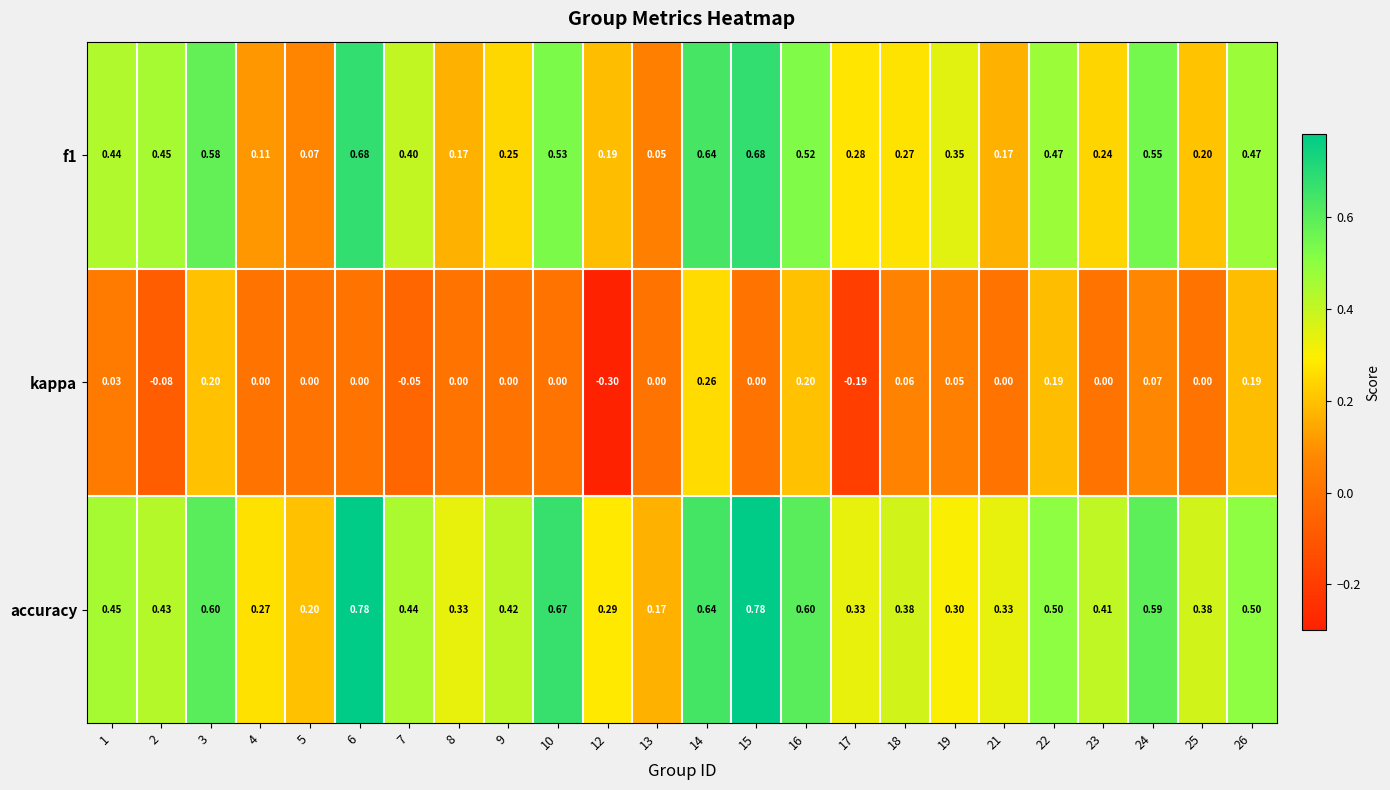

Which series changed the most between 1 and 14?

kappa